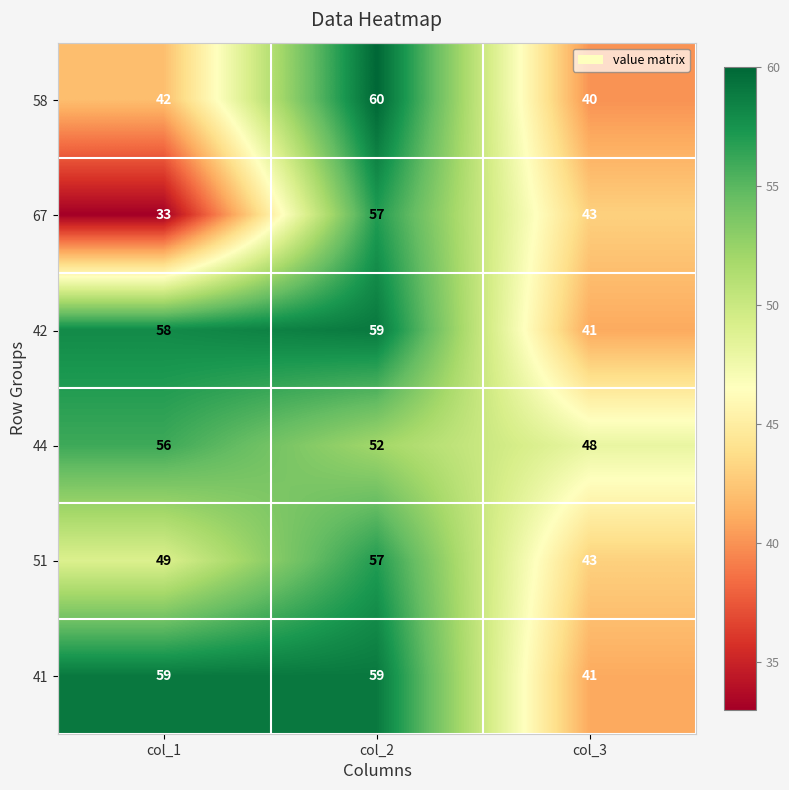

Which series has the largest total across all categories?

41